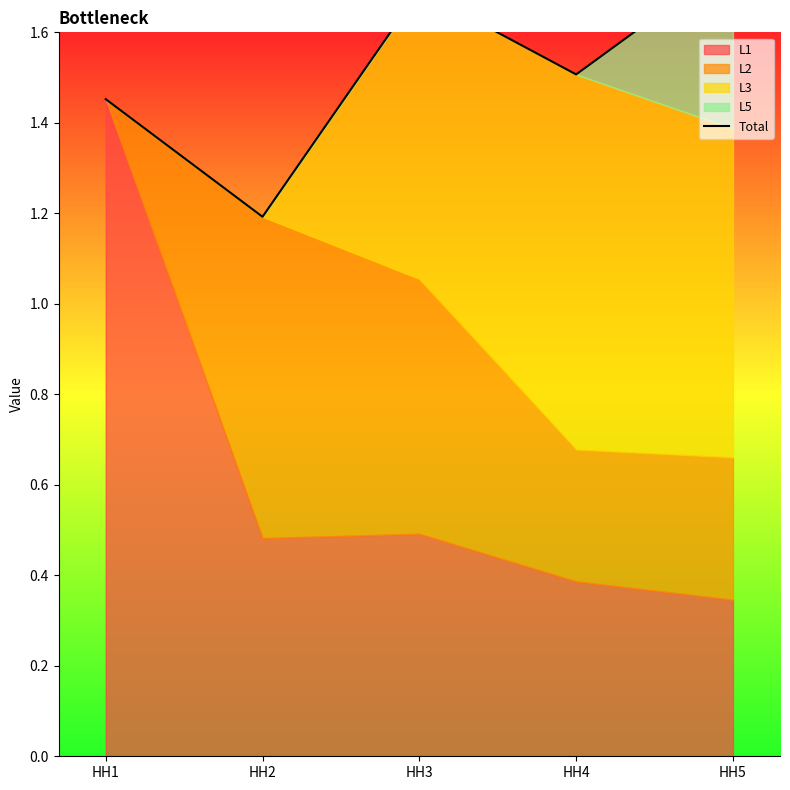

What value does the data have at HH5?

1.8